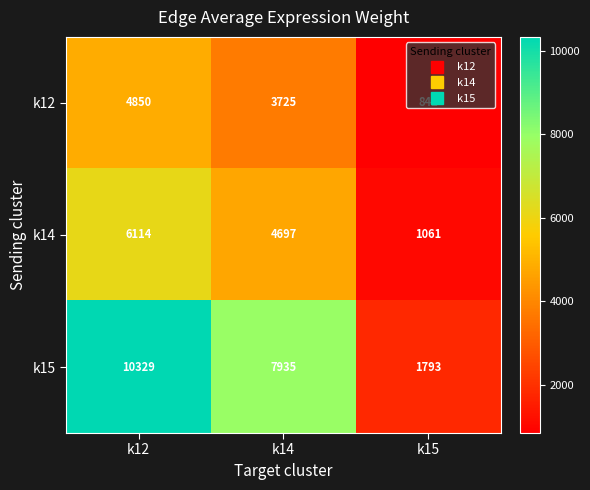

What is the sum of all k15 values?

20057